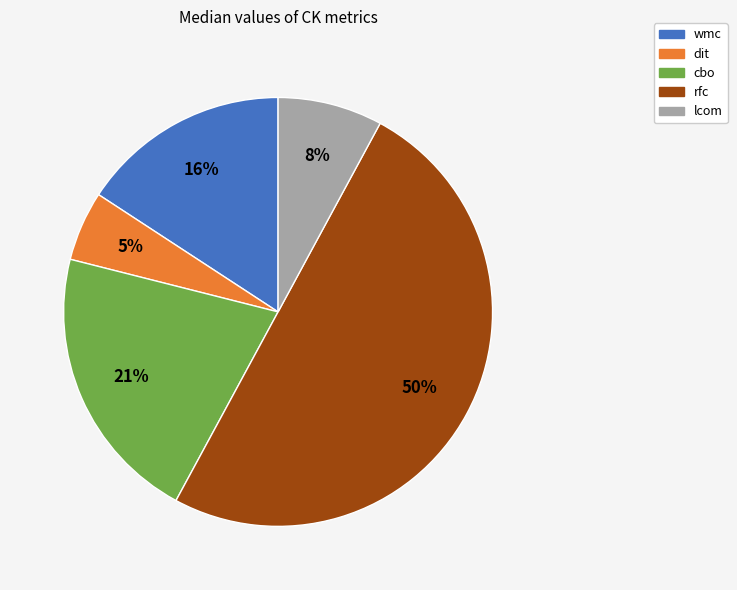

To the nearest percent, what is the difference between the largest and smallest slice percentages?

45%